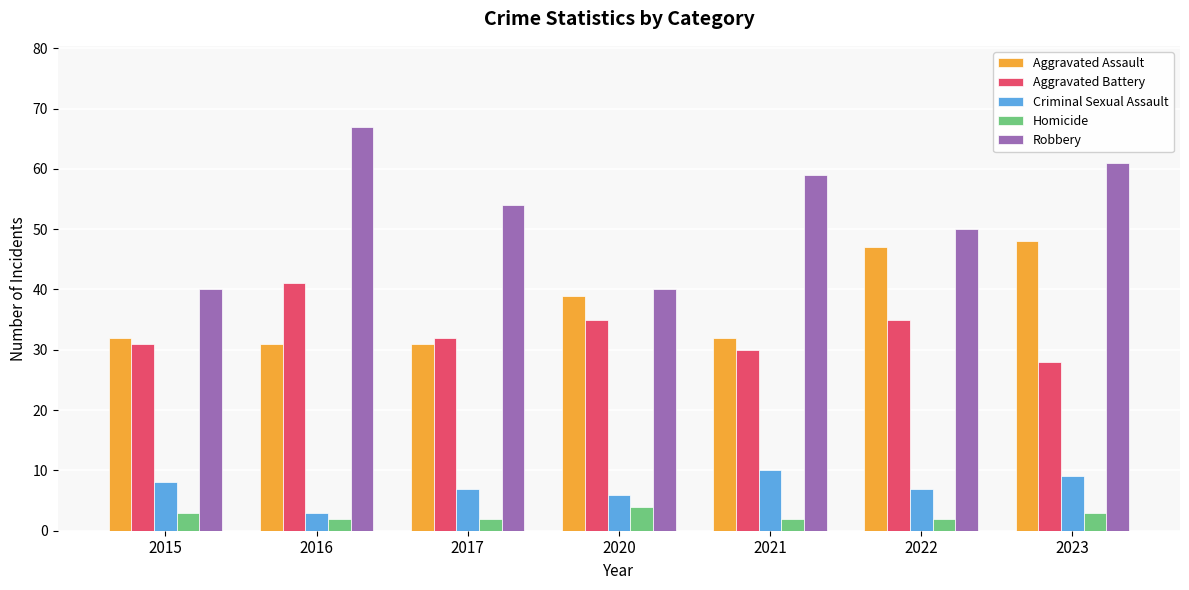

Where is Criminal Sexual Assault nearest to the value 6?

2020